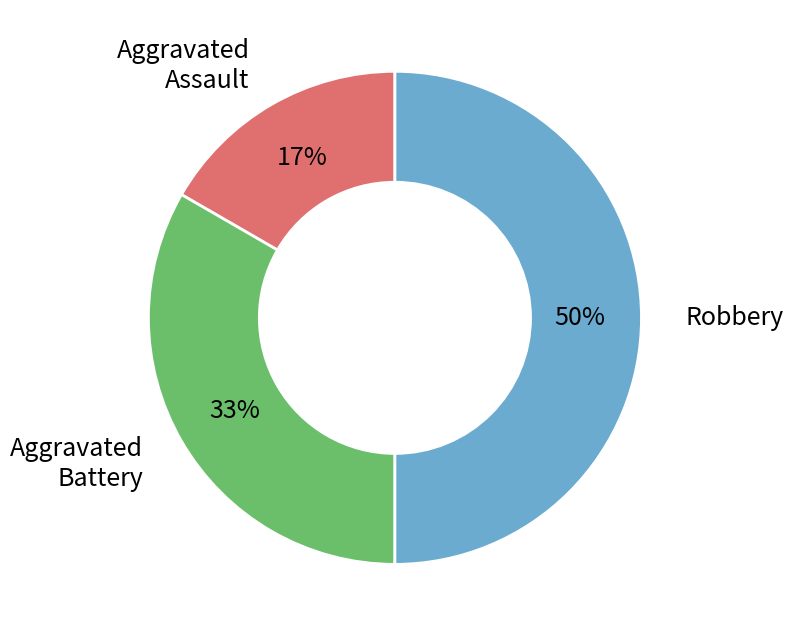

To the nearest percent, what is the average slice percentage?

33%